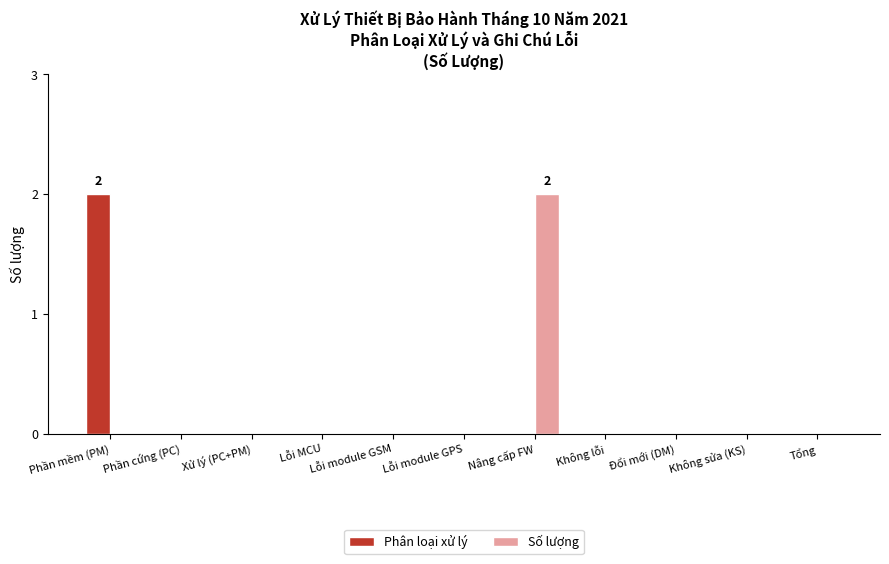

The Phân loại xử lý series shows 0 at Lỗi module GSM. True or false?

True